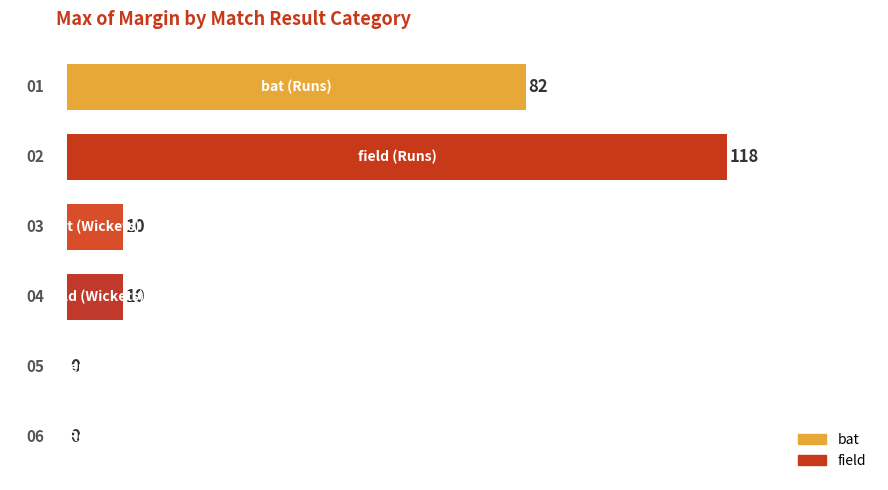

What is the sum of all values?

220